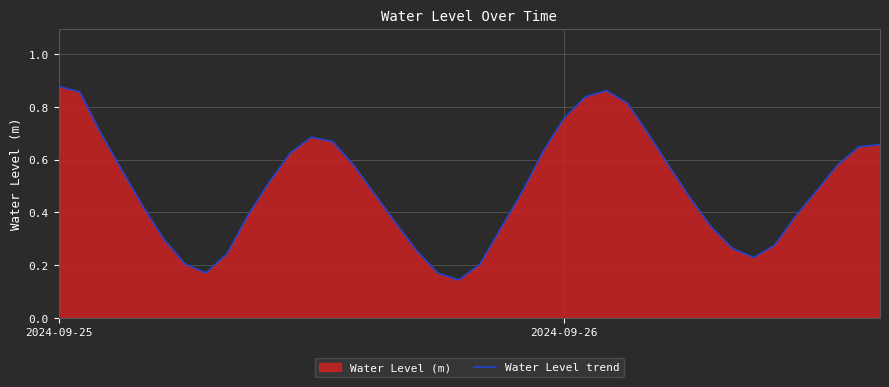

What is the smallest value displayed?

0.1